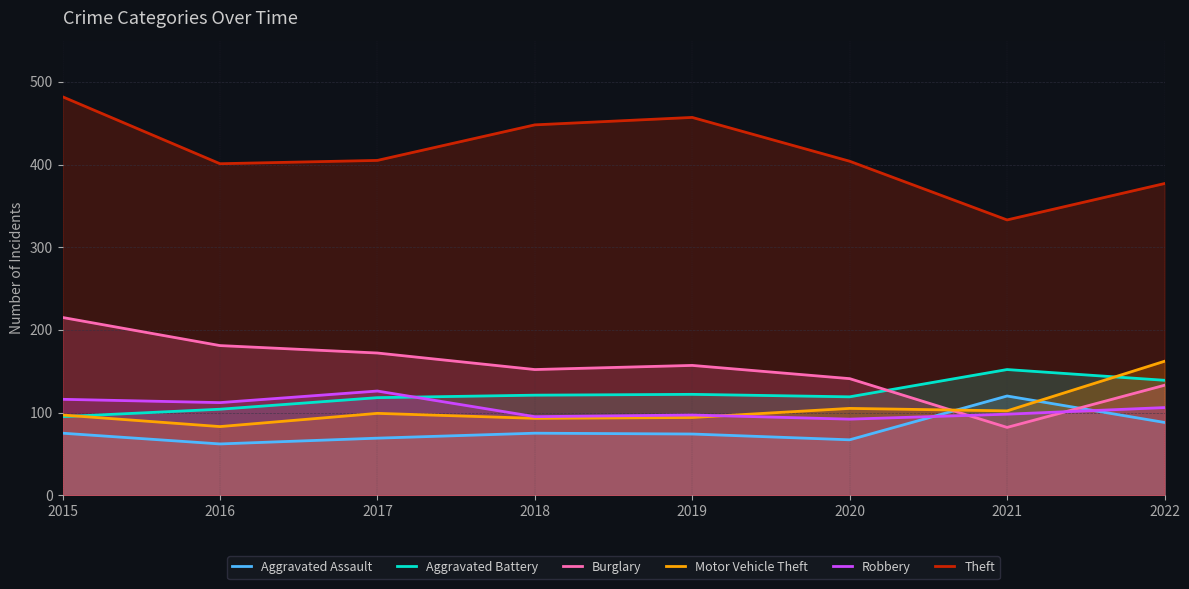

True or false: Aggravated Battery and Robbery cross at least once.

True